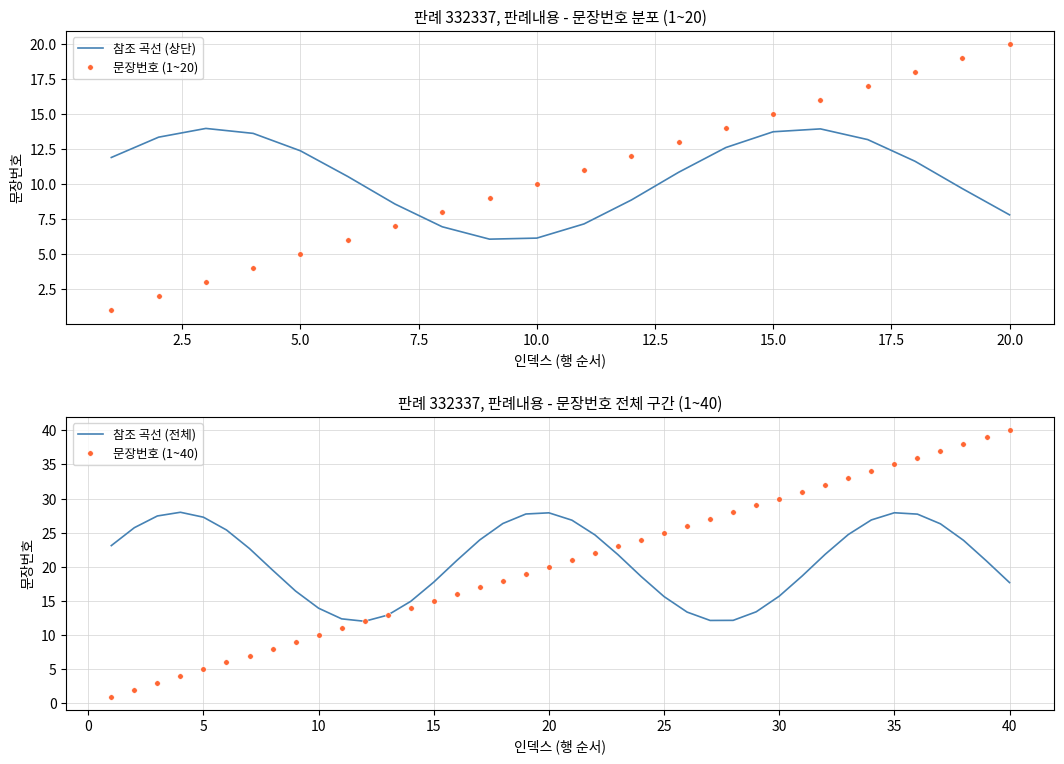

Does the chart have visible grid lines?

Yes